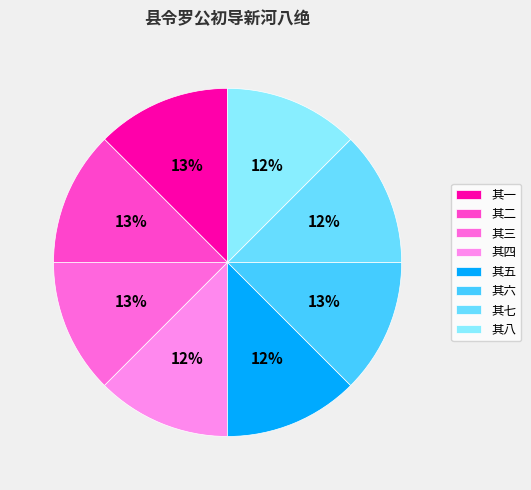

Is there any slice that represents more than half of the pie?

No